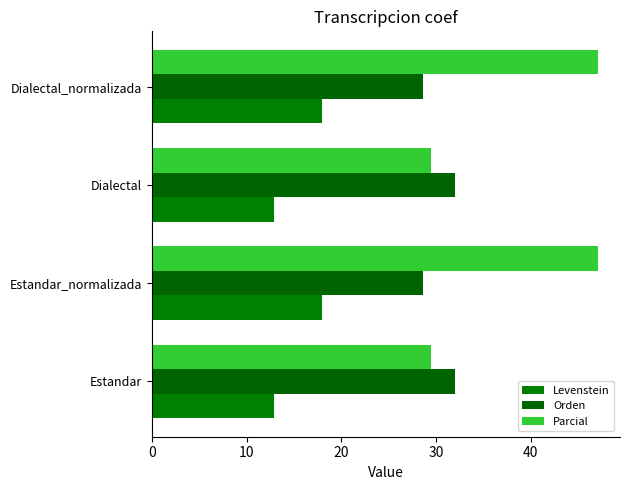

How many values in the Levenstein series exceed 17?

2